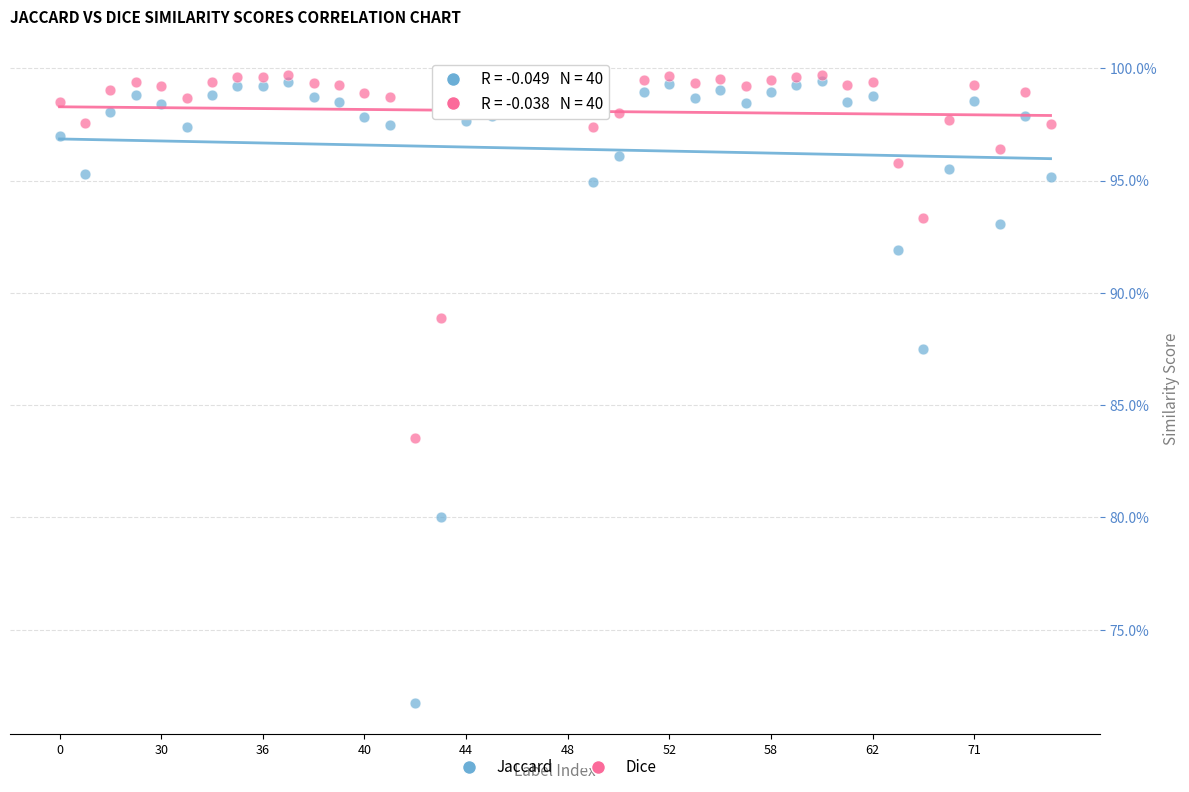

Which series contains the highest Y value?

Dice